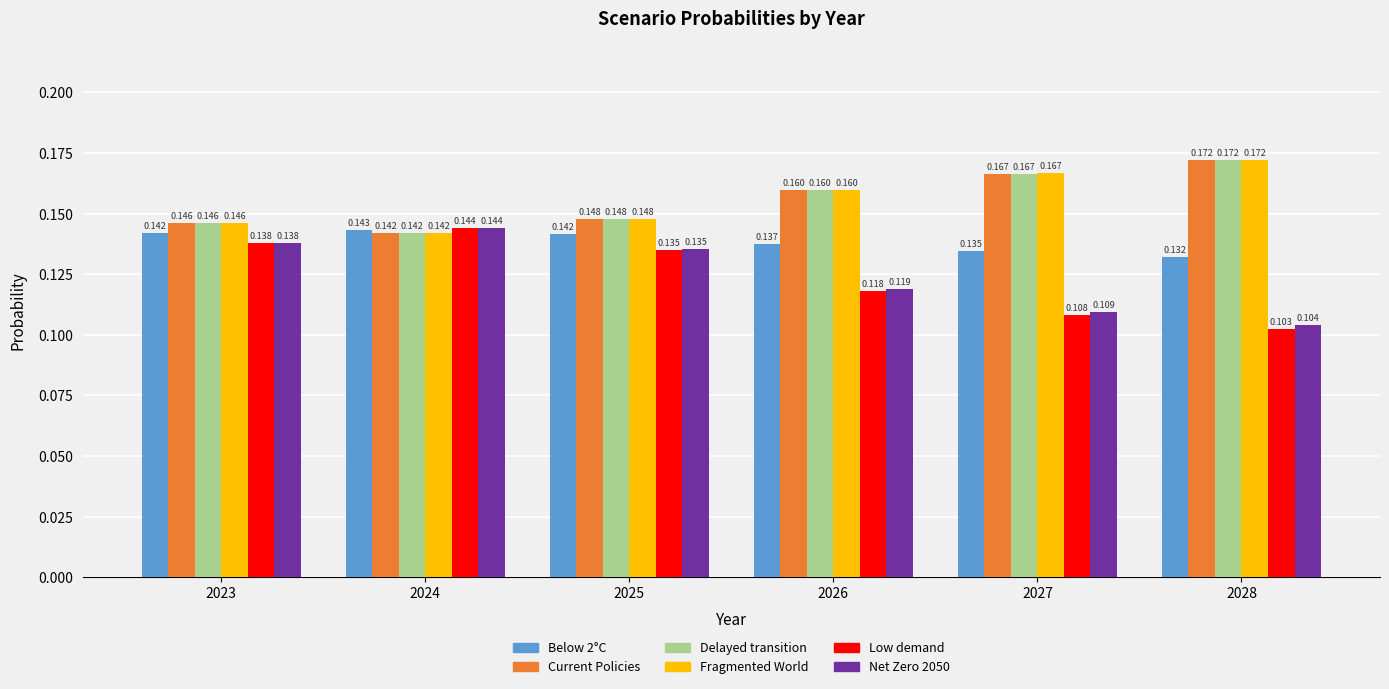

Is the value of Low demand at 2028 greater than the value of Below 2°C at 2023?

No